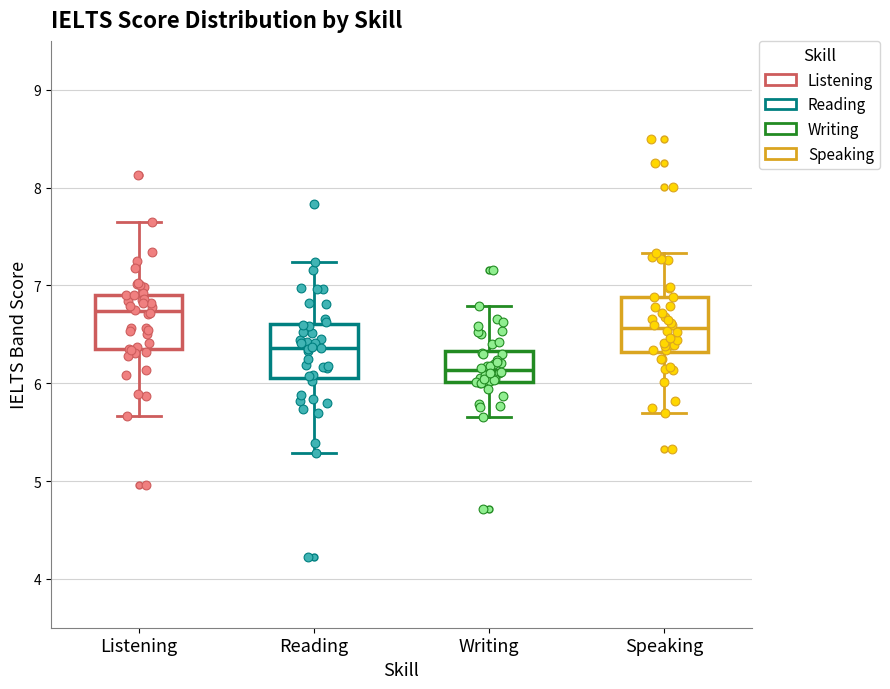

Where is the upper edge of the box for Listening on the y-axis? The values are not printed on the chart, so give them approximately, as read against the axis.

6.9